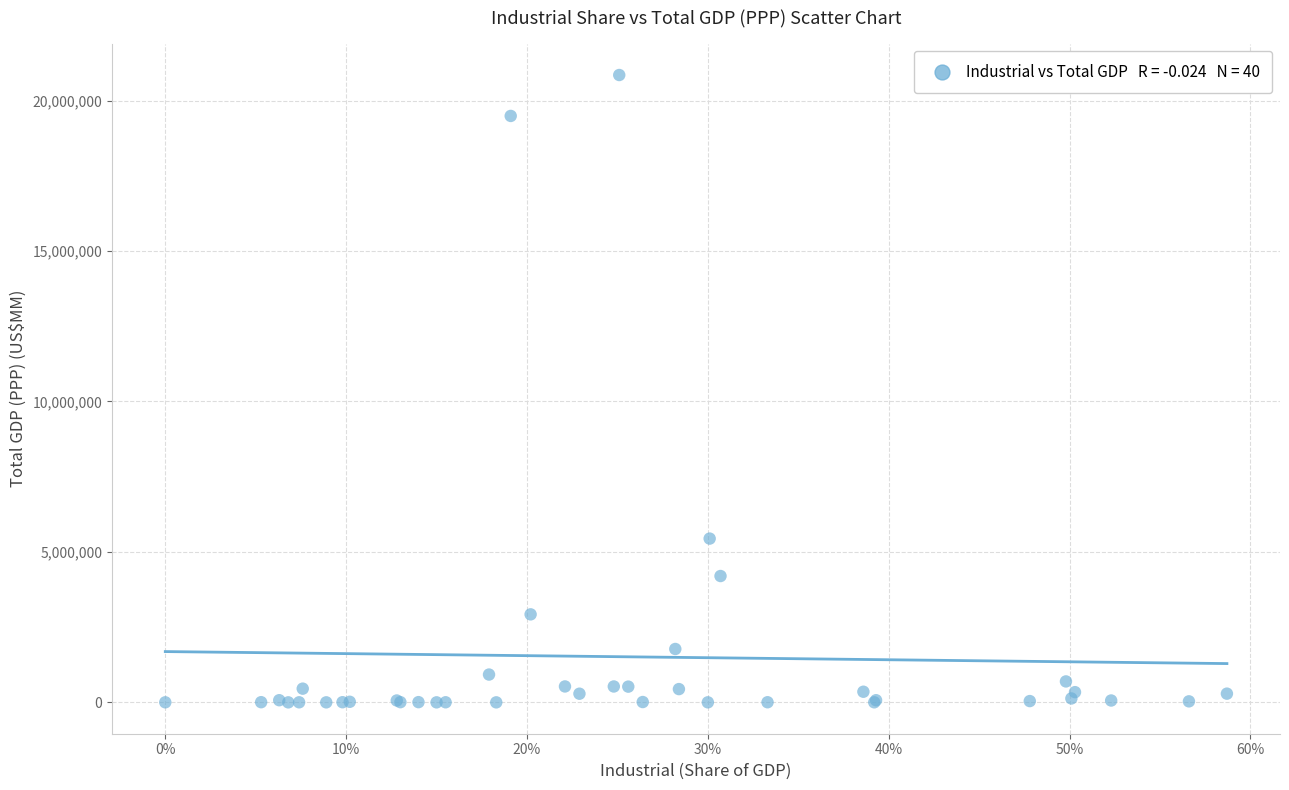

What Y value in the scatter plot is closest to 10425183?

5443000